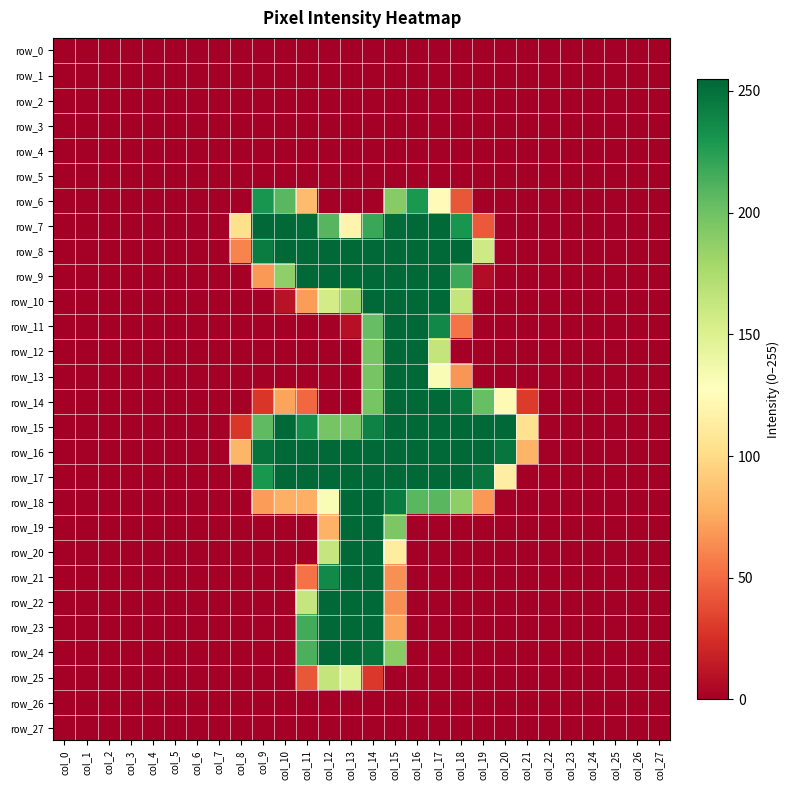

Count the number of categories in the chart.

28